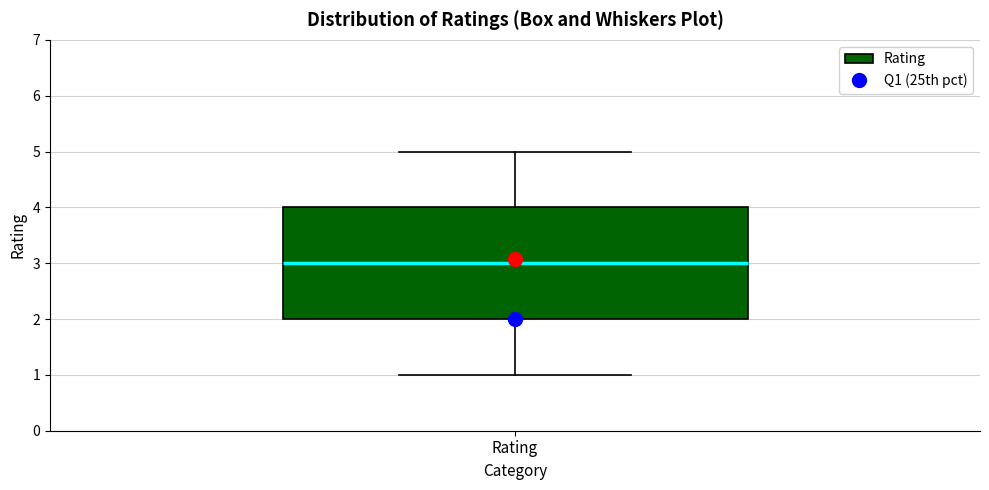

Read this box plot against the y-axis: the position of the median line, the range covered by the box, and the ends of both whiskers. The values are not printed on the chart, so give them approximately, as read against the axis.

median 3, box 2 to 4, whiskers 1 to 5